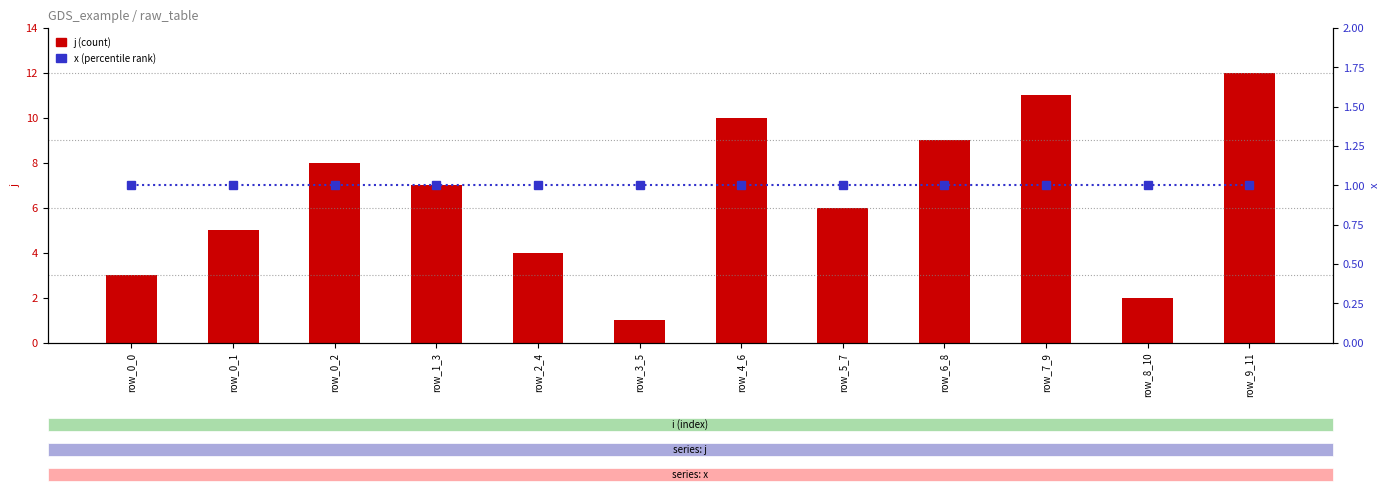

What are all the series names shown in the legend?

j (count), x (percentile rank)